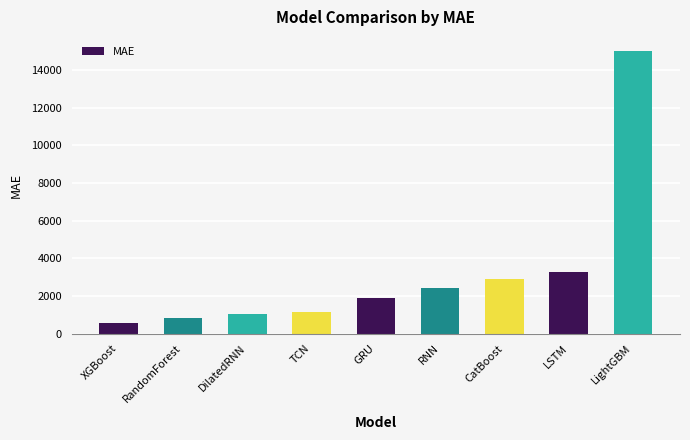

How many bars are there in total?

9